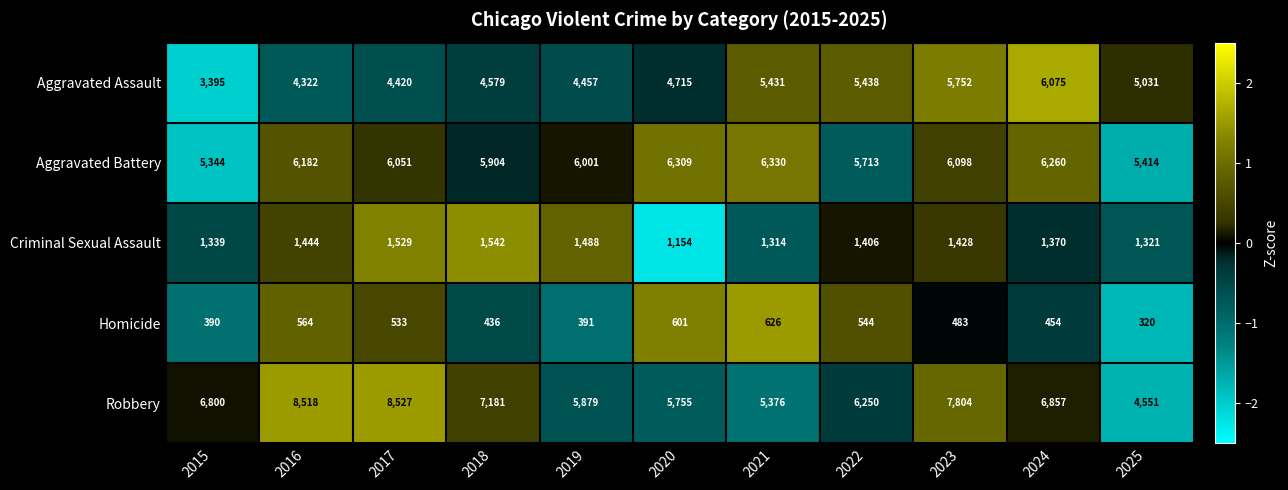

At which label does Criminal Sexual Assault reach its minimum?

2020